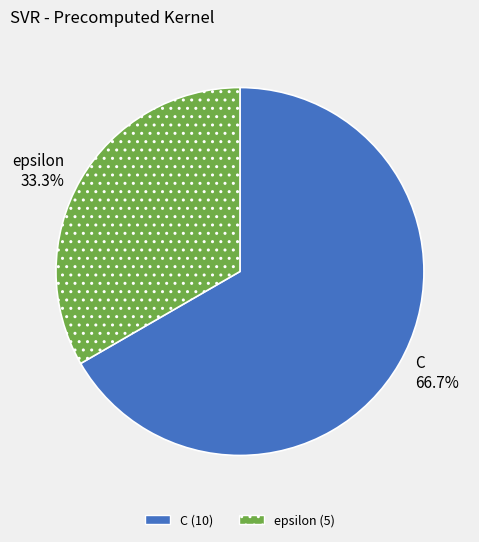

Rank the categories by value from lowest to highest.

epsilon, C